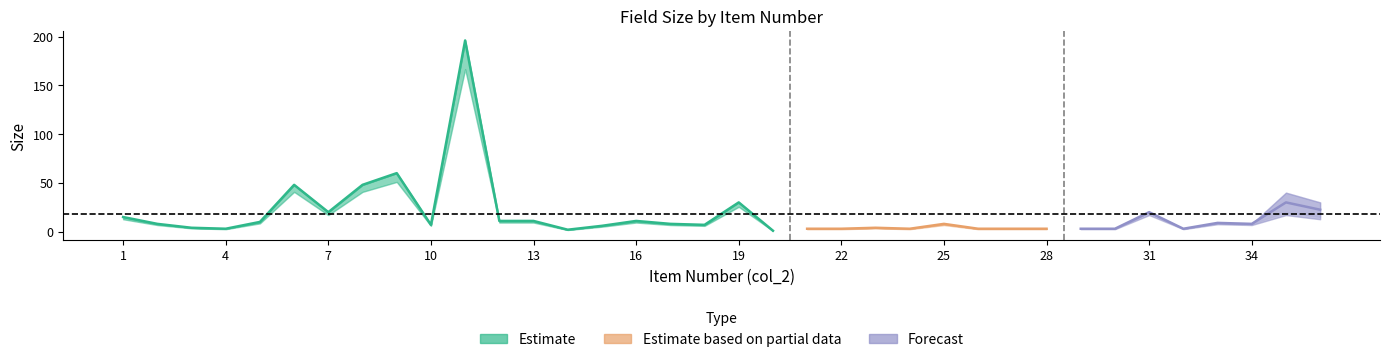

The value of char_size at 30 is 2. True or false?

False